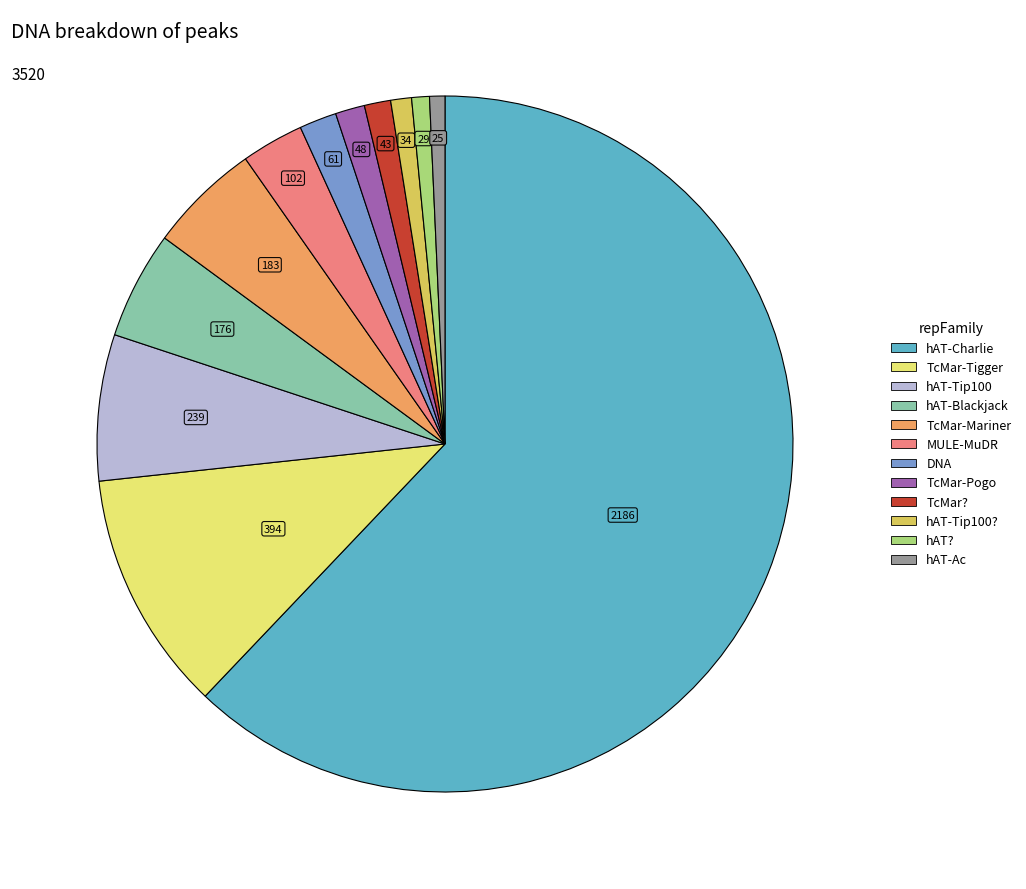

Approximately how many times larger is the value at TcMar-Mariner compared to hAT-Blackjack?

1.0